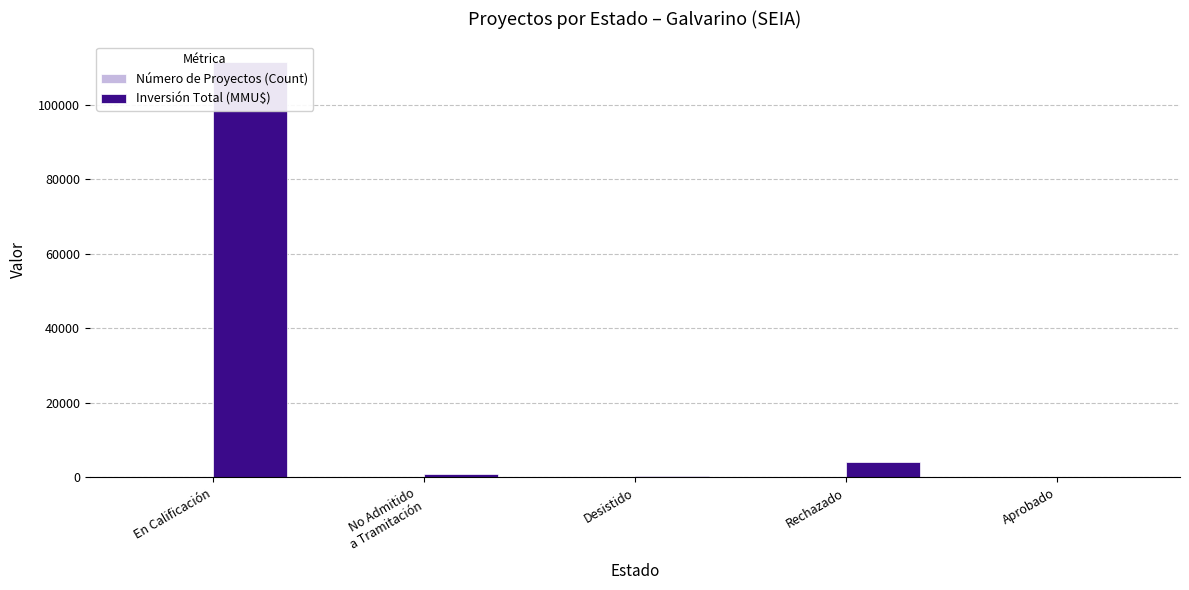

What is the label of the 3rd bar from the right?

Desistido